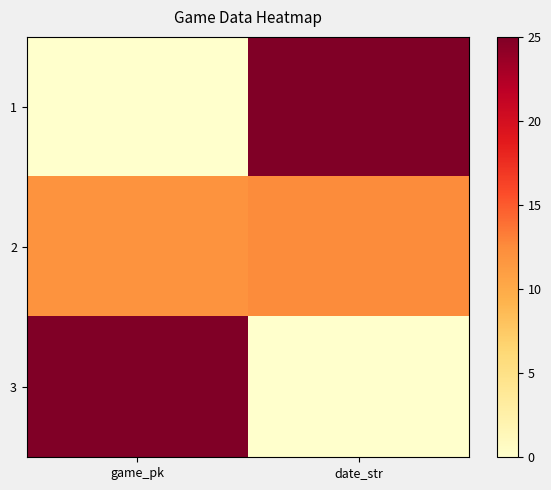

Reading left to right, list all the values displayed in this chart.

1: game_pk=0.0	date_str=25.0
2: game_pk=12.0	date_str=12.5
3: game_pk=25.0	date_str=0.0